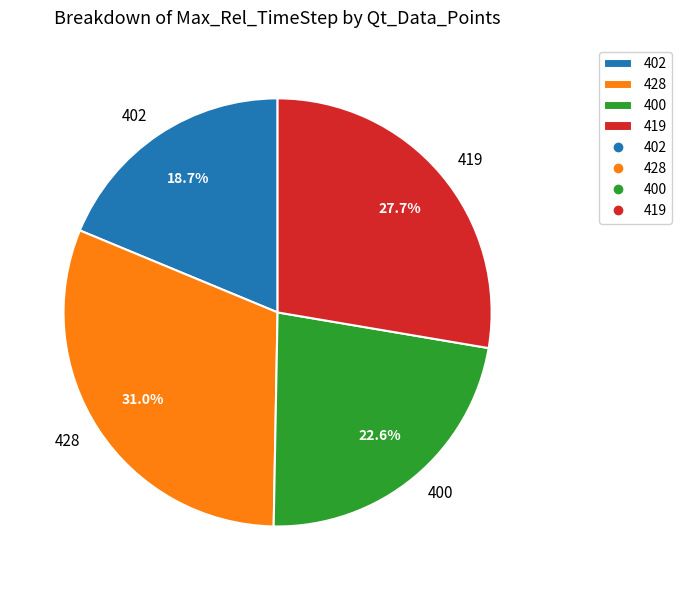

What is the ratio of the value at 428 to the value at 419?

1.1